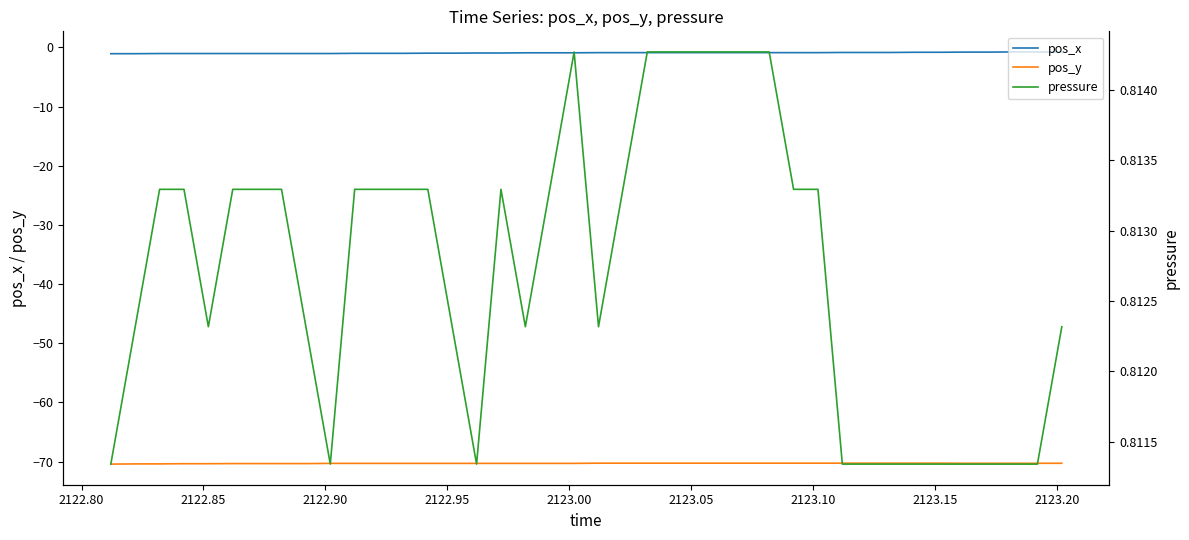

True or false: pos_y and pos_x cross at least once.

False